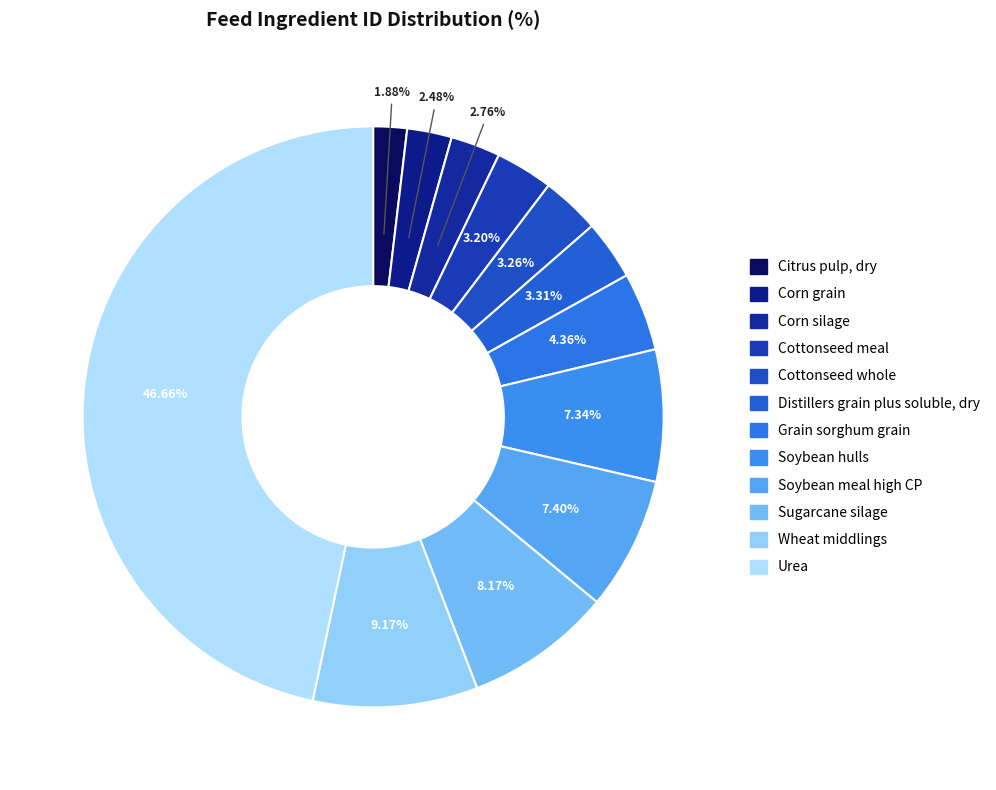

The Corn silage slice represents 3% of the pie. True or false?

True